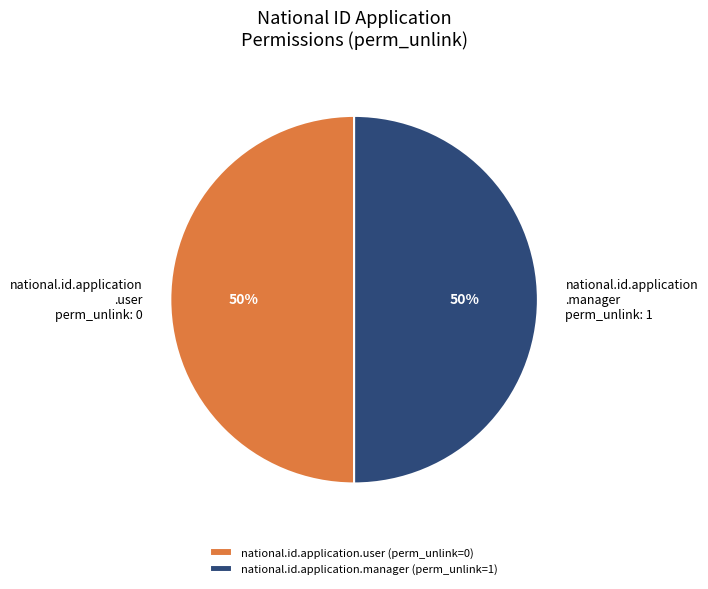

How many segments does this pie chart have?

2